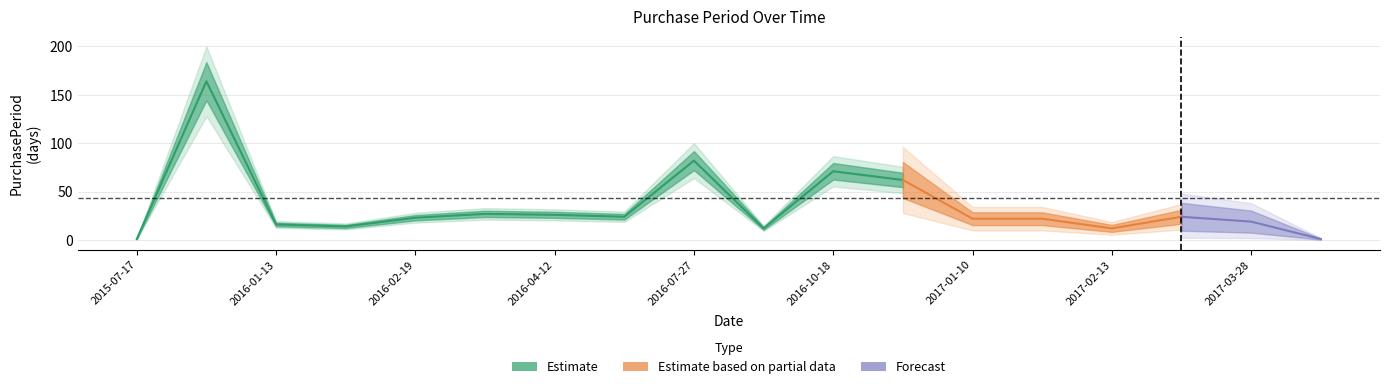

The value at 2017-02-13 is 12. True or false?

True